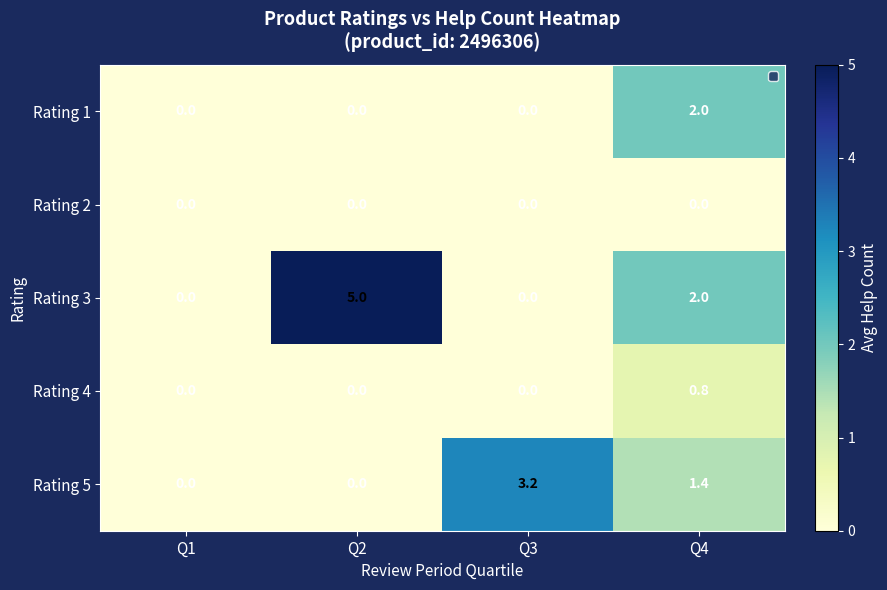

How many distinct data groups are displayed?

5